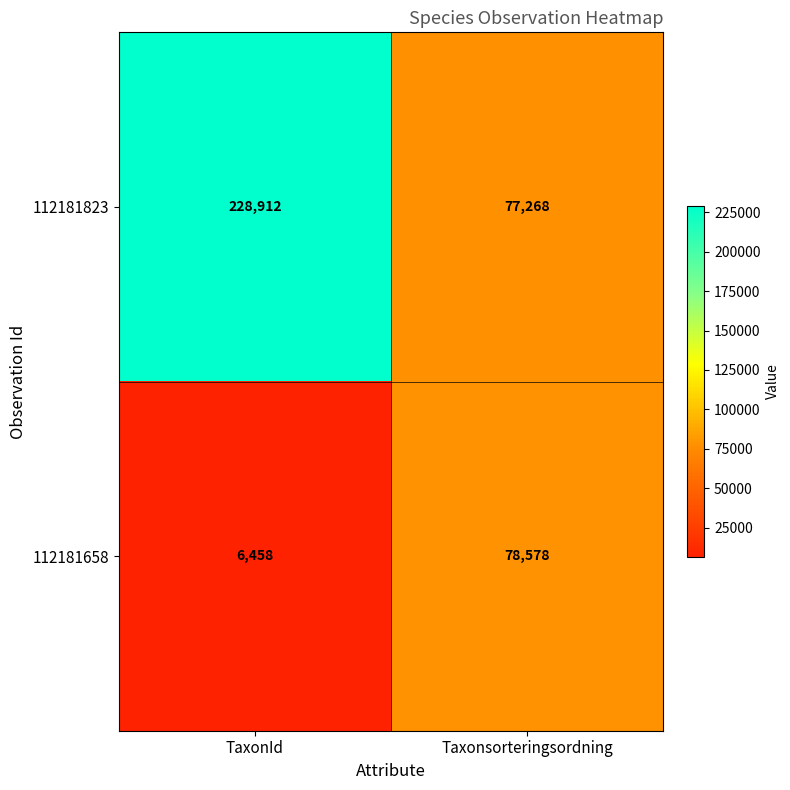

Reading left to right, what are all the values shown in this chart?

112181823: TaxonId=228912	Taxonsorteringsordning=77268
112181658: TaxonId=6458	Taxonsorteringsordning=78578